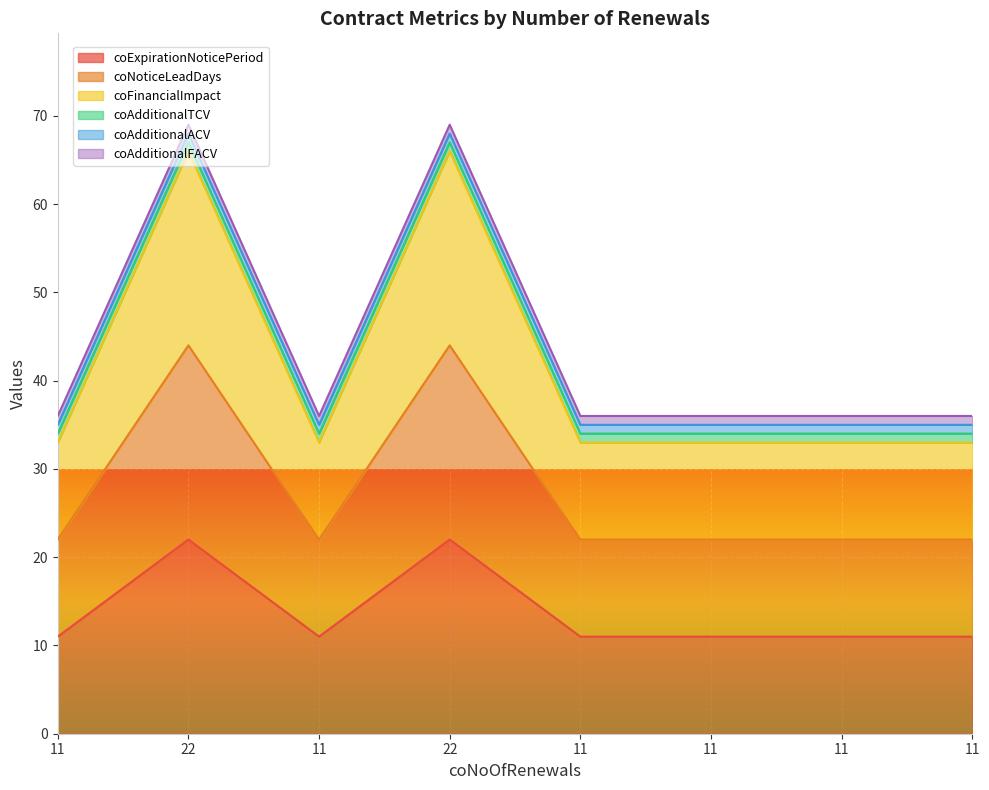

At which category does the chart reach its minimum across all series?

11